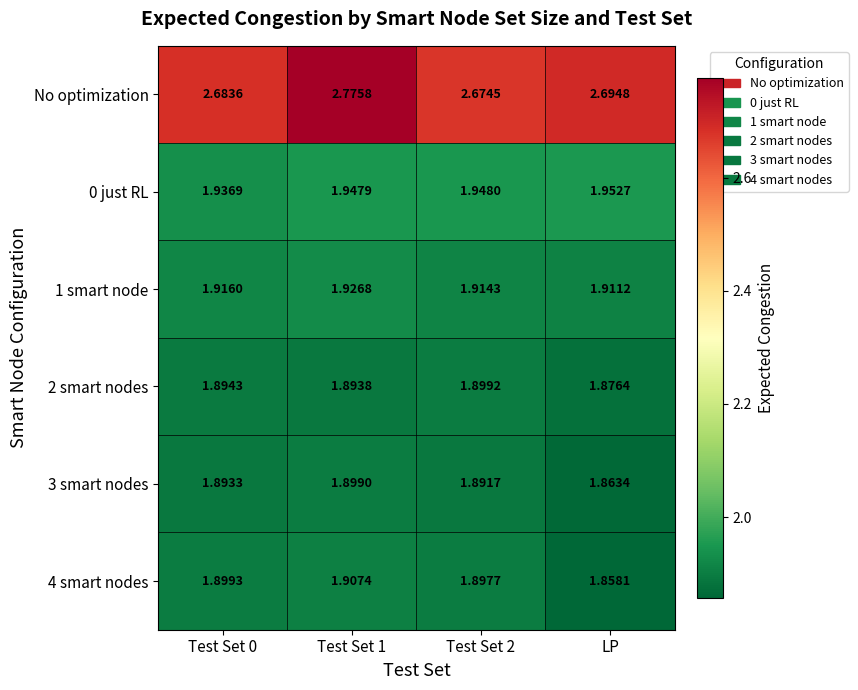

Which series has the largest range (max minus min)?

No optimization